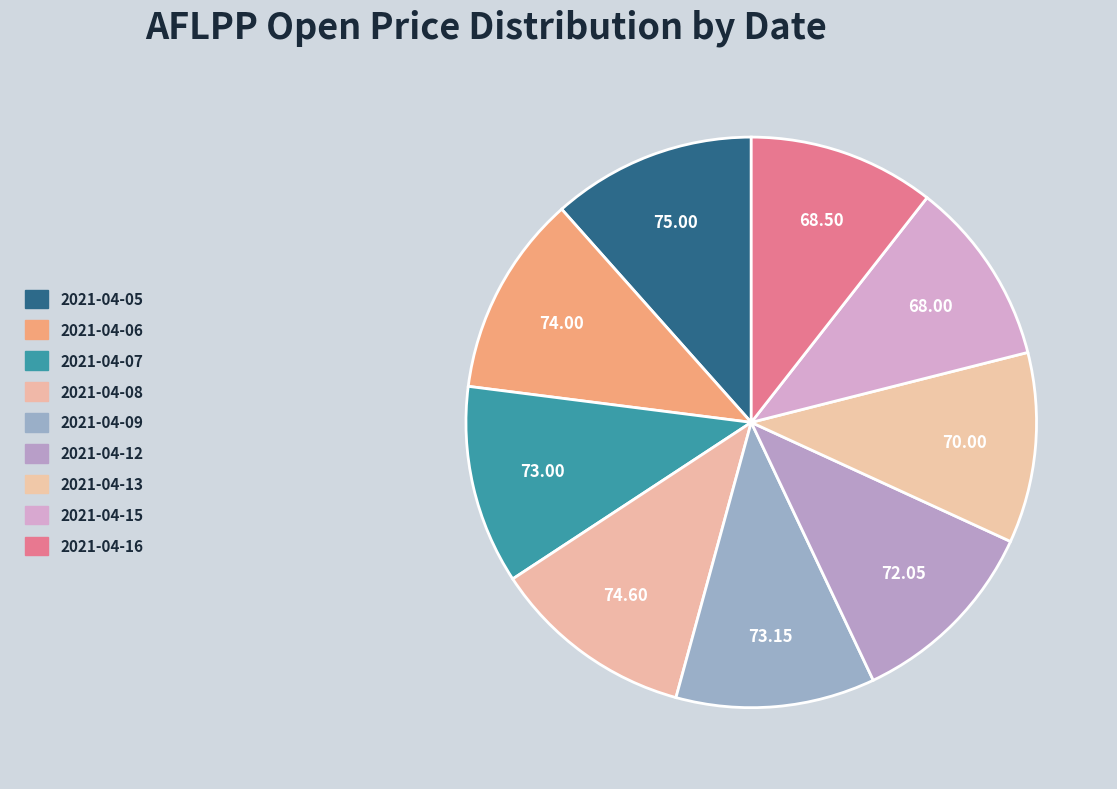

Count the number of slices in the pie.

9